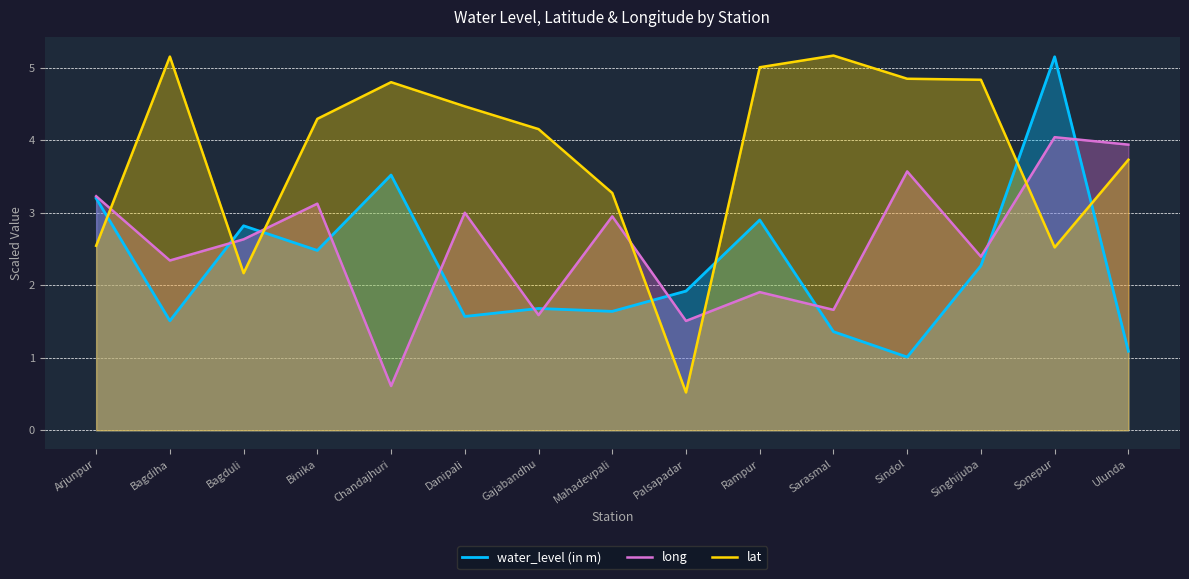

Which category has the highest value in the long series?

Sonepur